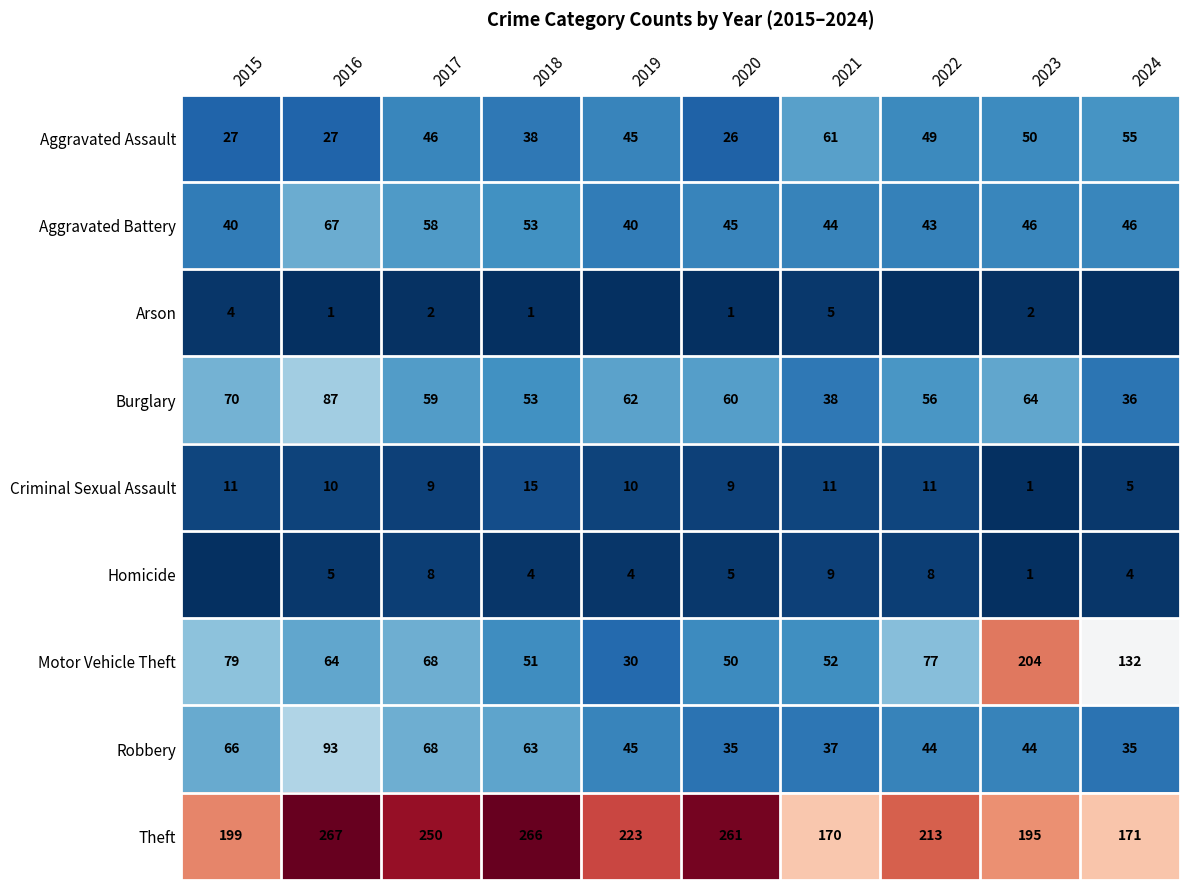

True or false: Criminal Sexual Assault has a value of 11 at 2022.

True